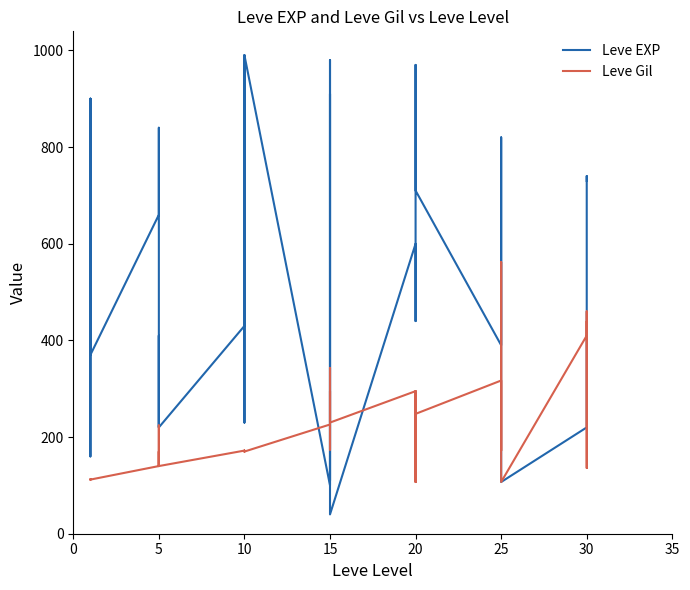

Reading left to right, extract all data points from this chart.

Leve EXP: 630	900	160	160	900	370	660	840	220	410	220	220	430	330	230	990	430	990	100	910	110	920	980	40	600	440	600	600	970	710	390	460	490	820	630	107	220	230	740	730
Leve Gil: 112	112	113	113	112	112	140	224	140	140	170	140	172	170	170	170	172	170	226	174	295	230	343	230	295	107	232	295	108	248	317	290	172	336	562	107	410	460	136	438